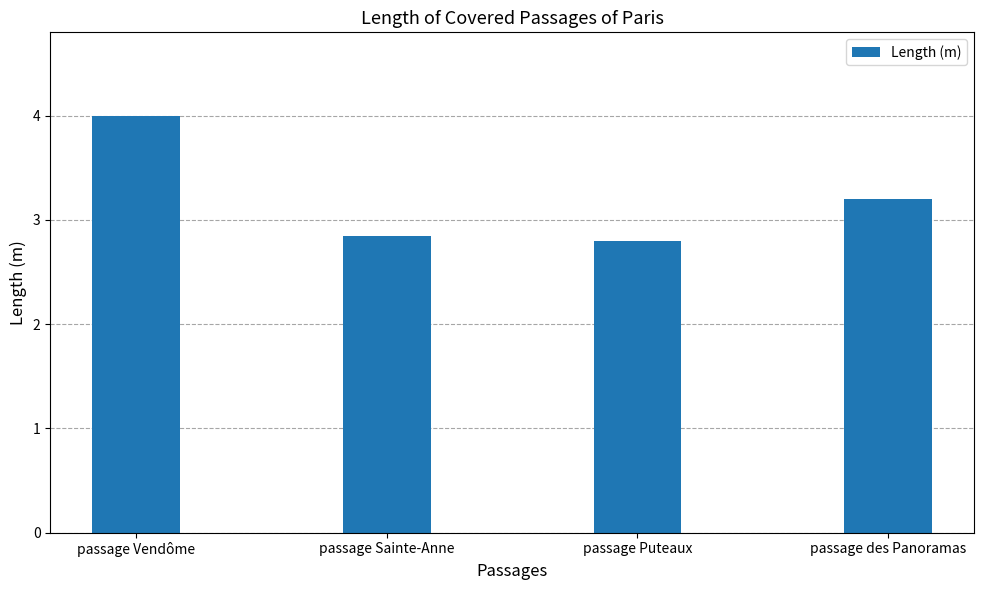

List the labels in order of value, smallest first.

passage Puteaux, passage Sainte-Anne, passage des Panoramas, passage Vendôme